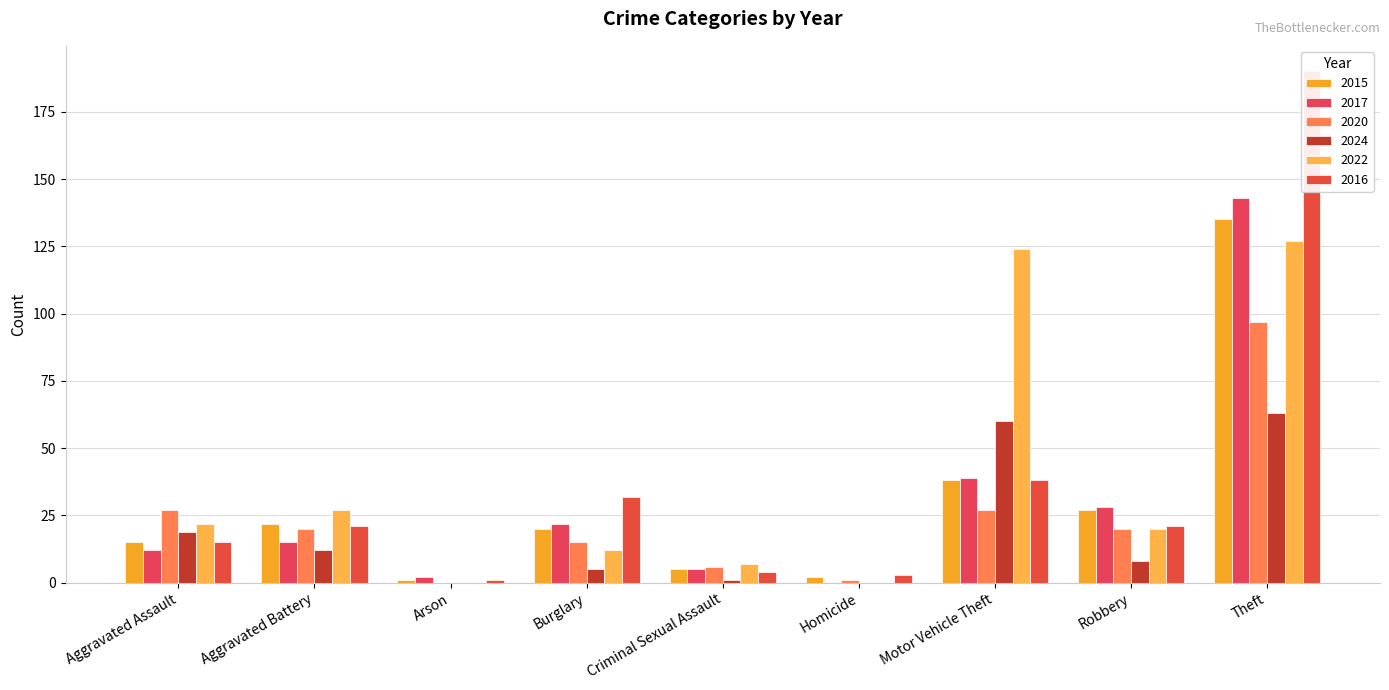

Is it true that 2022 equals -52 at Homicide?

False